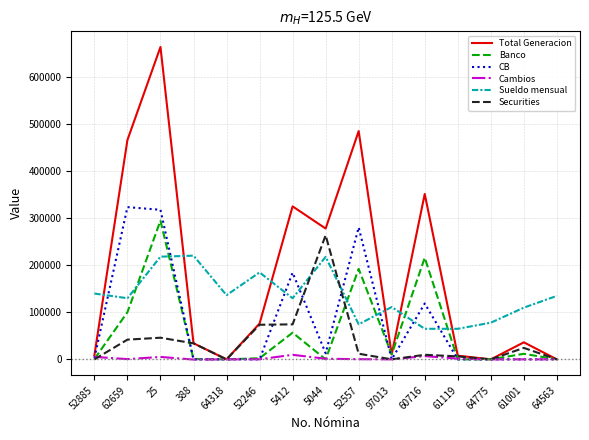

Which series changed the most between 62659 and 97013?

Total Generacion